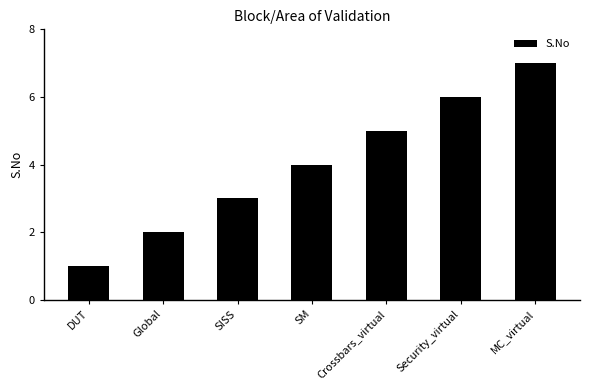

What is the smallest value displayed?

1